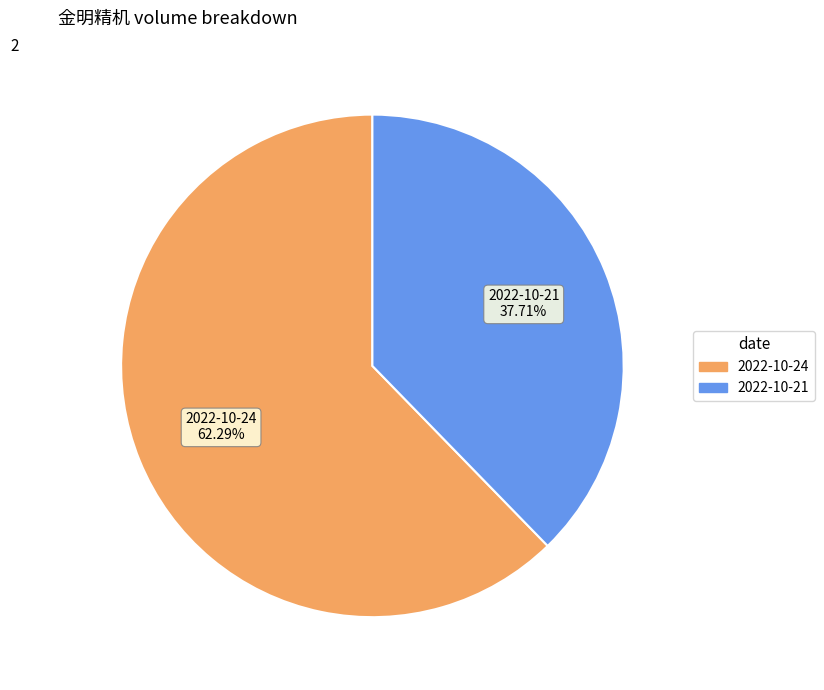

To the nearest percent, what is the difference between the largest and smallest slice percentages?

25%